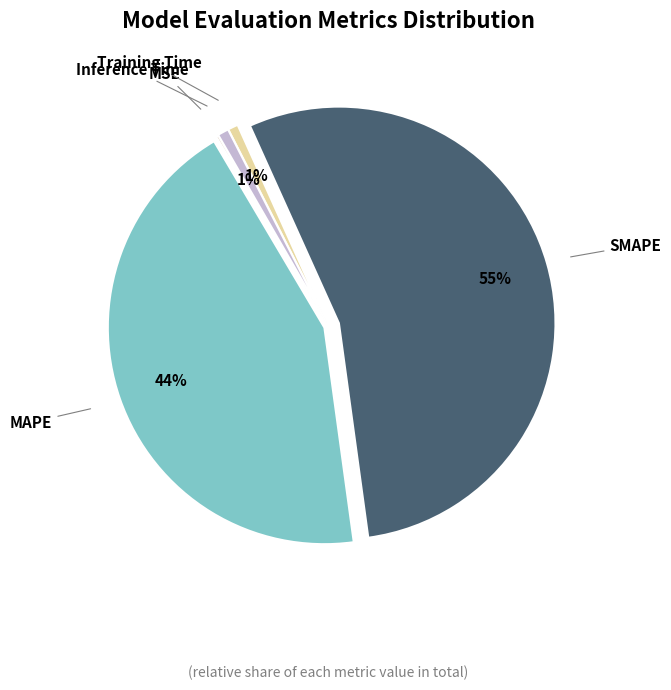

What percentage is the MAPE slice, to the nearest percent?

44%